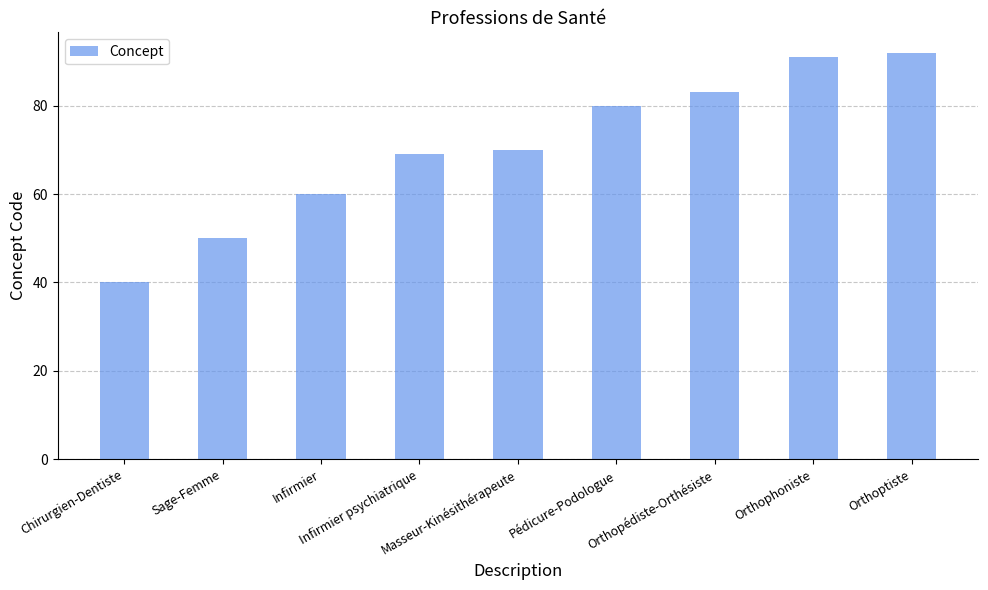

What is the value of the 3rd bar from the left?

60